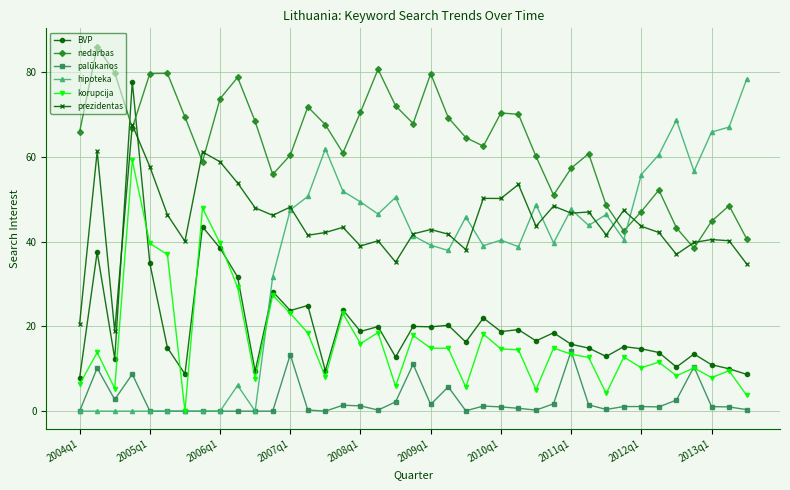

True or false: prezidentas has more than 2 points higher than both neighbors.

True